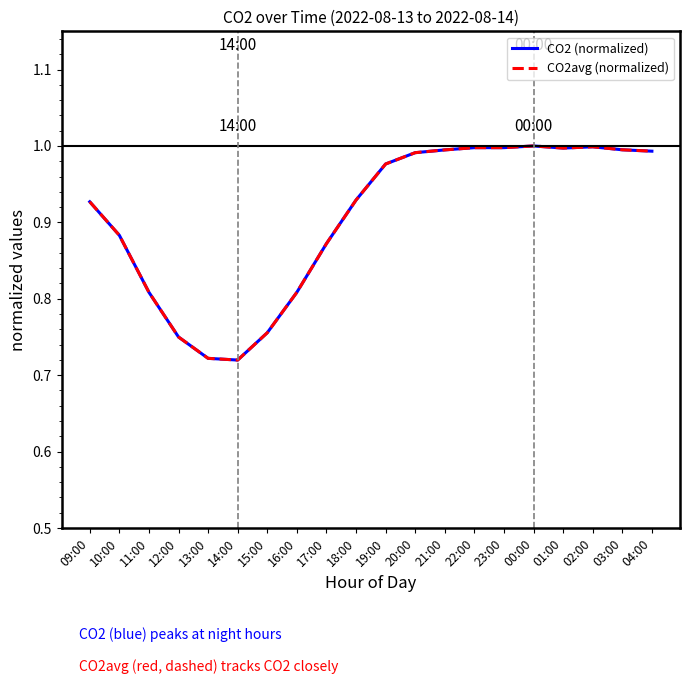

Is this an area chart (filled region under the line)?

No